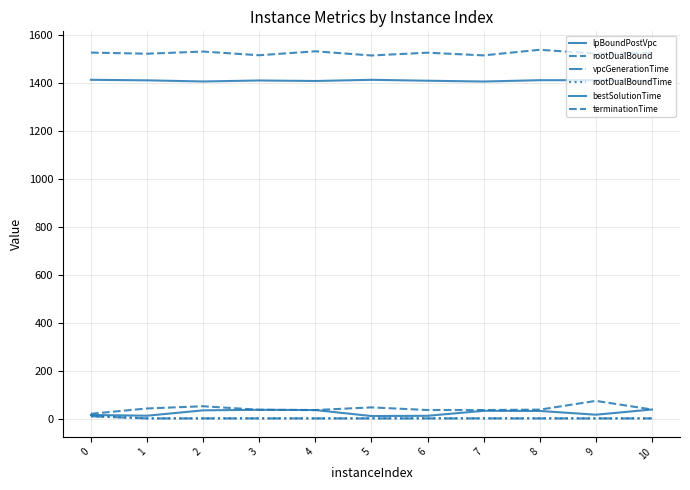

Where is lpBoundPostVpc nearest to the value 1411?

6